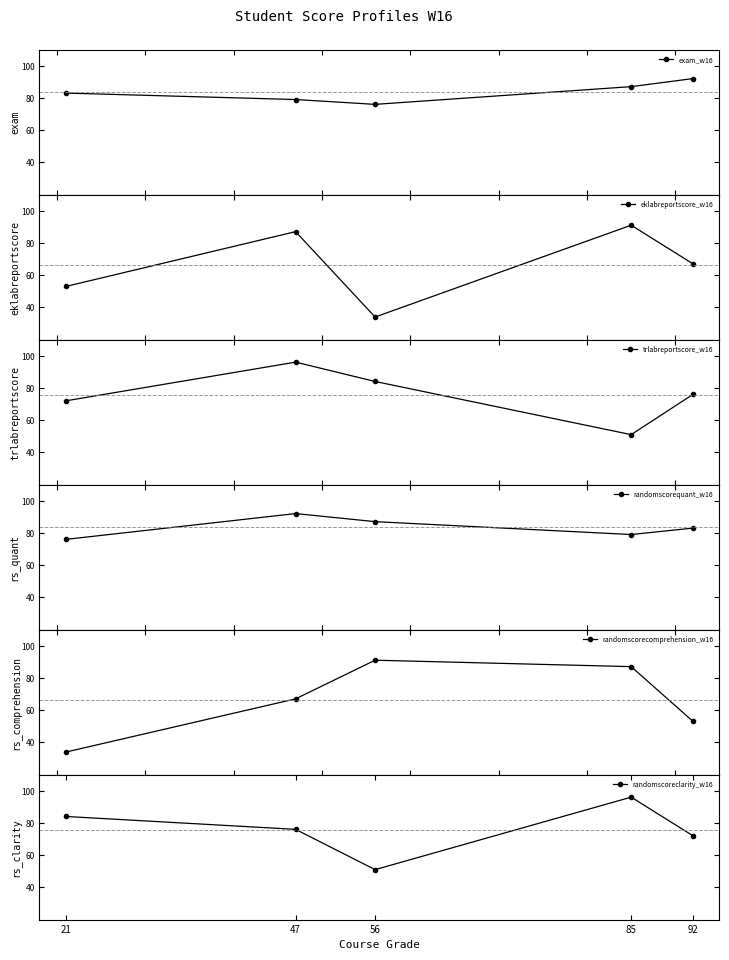

The randomscorecomprehension_w16 series shows 87 at 85. True or false?

True